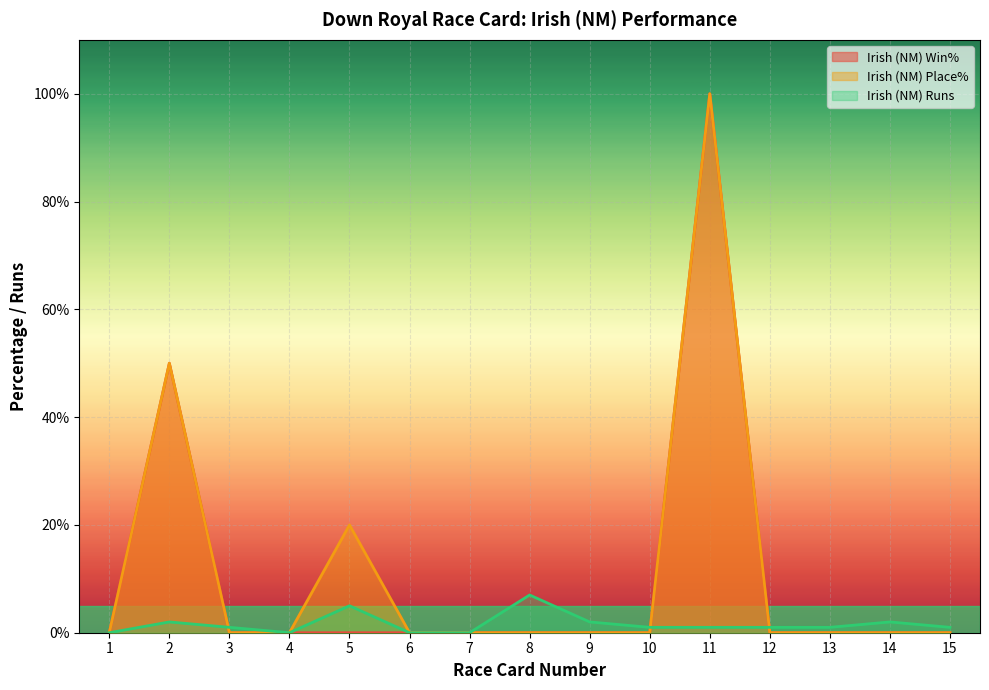

True or false: Irish (NM) Win% and Irish (NM) Place% intersect in this chart.

False